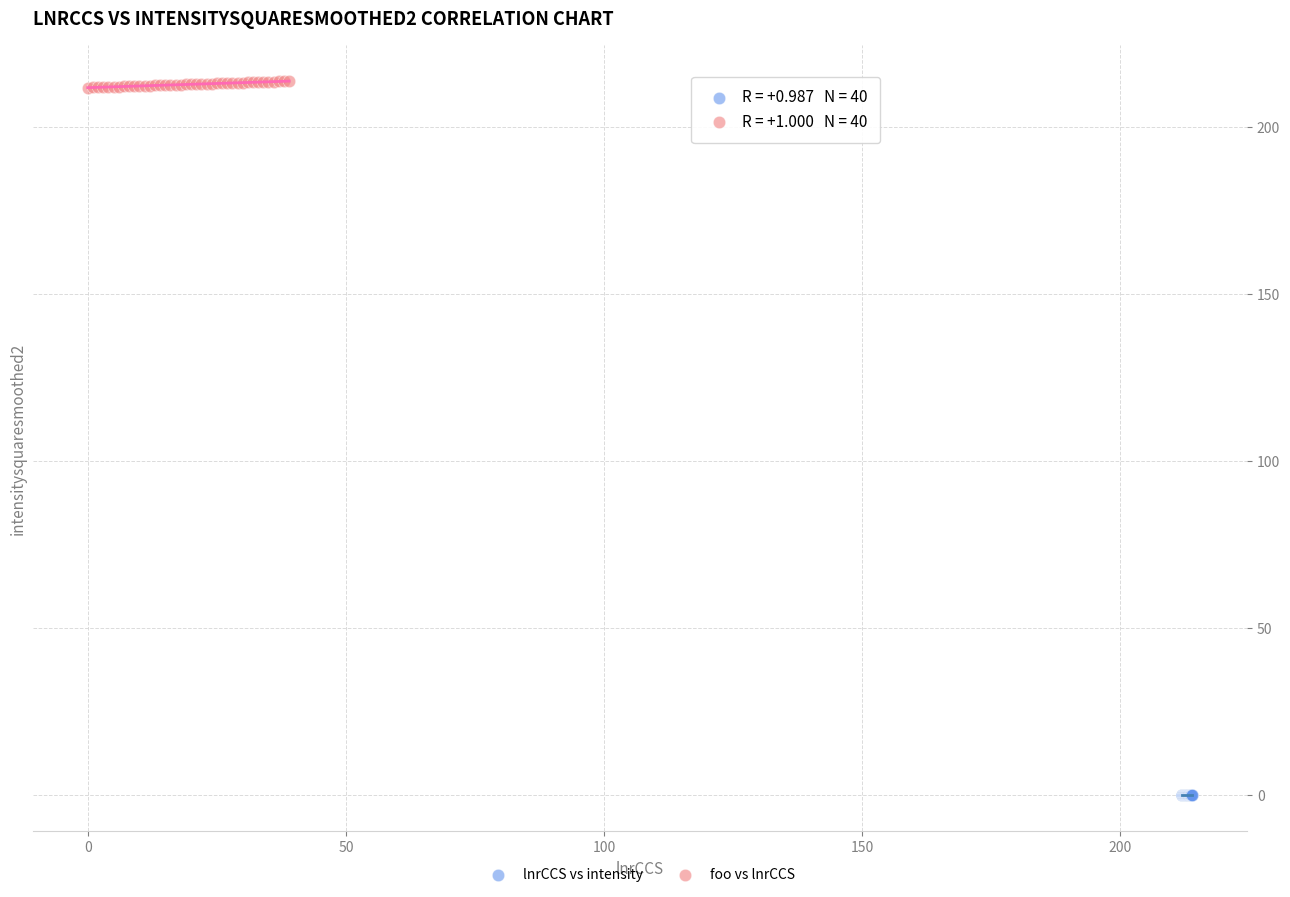

Which series contains the lowest Y value?

lnrCCS vs intensity